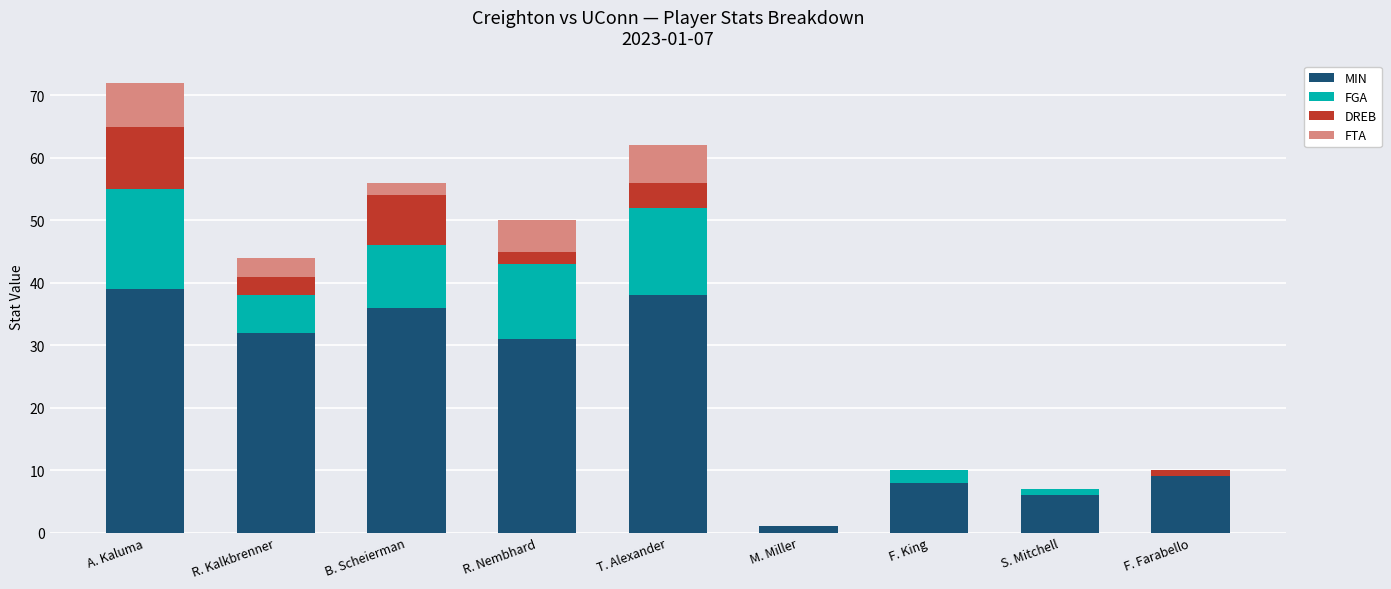

Count the number of categories in the chart.

9